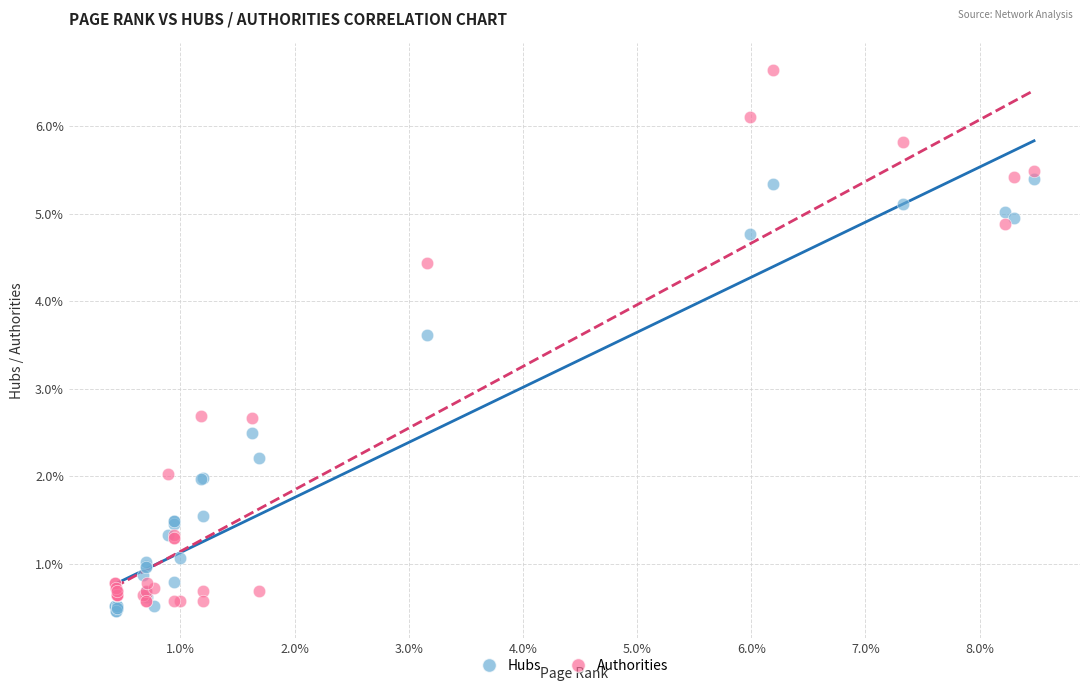

Which series has the widest spread of Y values?

Authorities